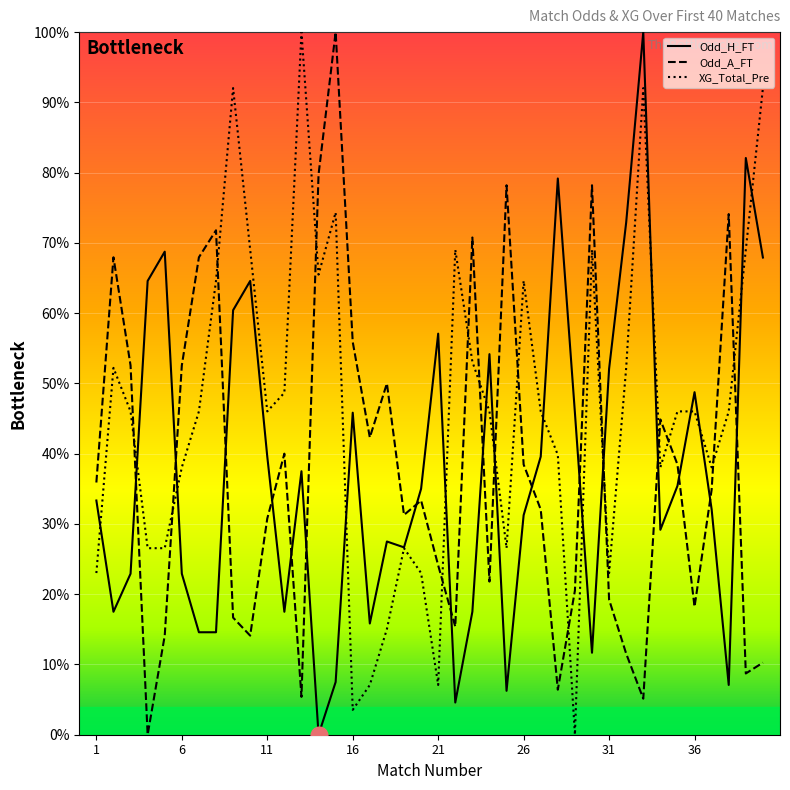

Reading left to right, extract all data points from this chart.

Odd_H_FT: 1=0.3	2=0.2	3=0.2	4=0.6	5=0.7	6=0.2	7=0.1	8=0.1	9=0.6	10=0.6	11=0.4	12=0.2	13=0.4	14=0.0	15=0.1	16=0.5	17=0.2	18=0.3	19=0.3	20=0.3	21=0.6	22=0.0	23=0.2	24=0.5	25=0.1	26=0.3	27=0.4	28=0.8	29=0.5	30=0.1	31=0.5	32=0.7	33=1.0	34=0.3	35=0.4	36=0.5	37=0.3	38=0.1	39=0.8	40=0.7
Odd_A_FT: 1=0.4	2=0.7	3=0.5	4=0.0	5=0.1	6=0.5	7=0.7	8=0.7	9=0.2	10=0.1	11=0.3	12=0.4	13=0.1	14=0.8	15=1.0	16=0.6	17=0.4	18=0.5	19=0.3	20=0.3	21=0.2	22=0.2	23=0.7	24=0.2	25=0.8	26=0.4	27=0.3	28=0.1	29=0.2	30=0.8	31=0.2	32=0.1	33=0.1	34=0.4	35=0.4	36=0.2	37=0.3	38=0.7	39=0.1	40=0.1
XG_Total_Pre: 1=0.2	2=0.5	3=0.5	4=0.3	5=0.3	6=0.4	7=0.5	8=0.6	9=0.9	10=0.7	11=0.5	12=0.5	13=1.0	14=0.7	15=0.7	16=0.0	17=0.1	18=0.2	19=0.3	20=0.2	21=0.1	22=0.7	23=0.5	24=0.5	25=0.3	26=0.6	27=0.5	28=0.4	29=0.0	30=0.7	31=0.2	32=0.5	33=0.9	34=0.4	35=0.5	36=0.5	37=0.4	38=0.5	39=0.7	40=0.9